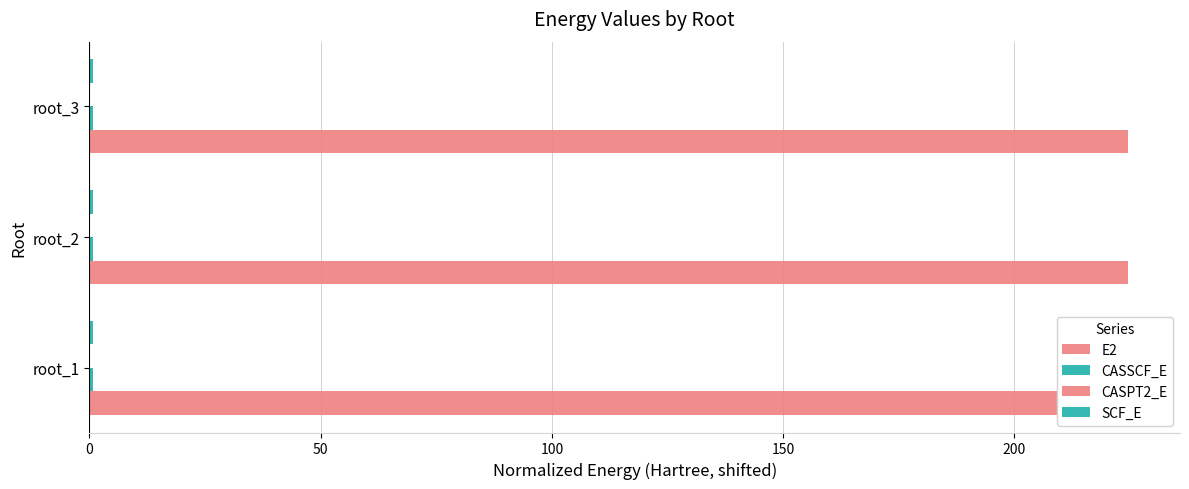

Is the value of CASSCF_E at root_2 greater than the value of E2 at root_2?

No